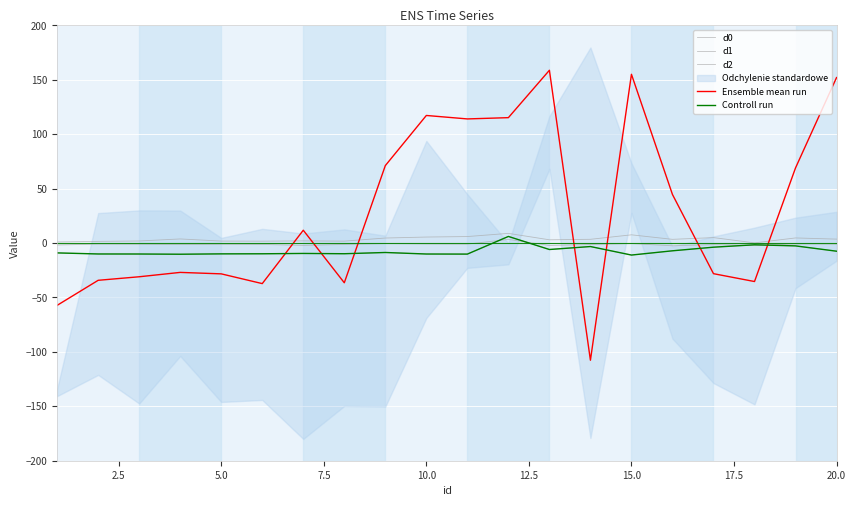

True or false: d2 and d0 cross at least once.

False